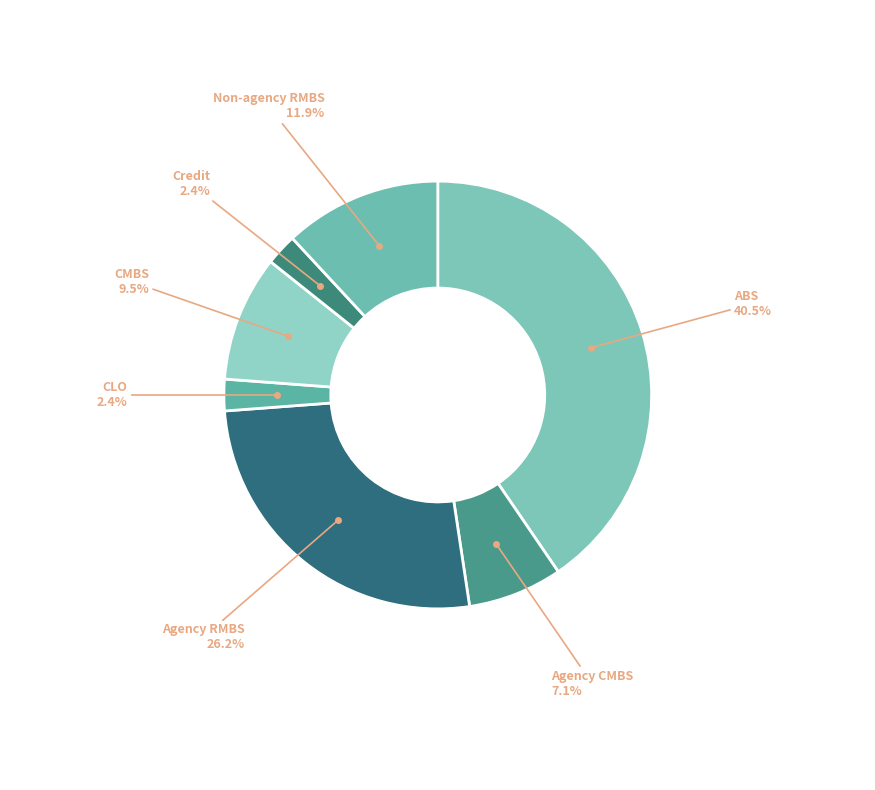

Count the number of slices in the pie.

7